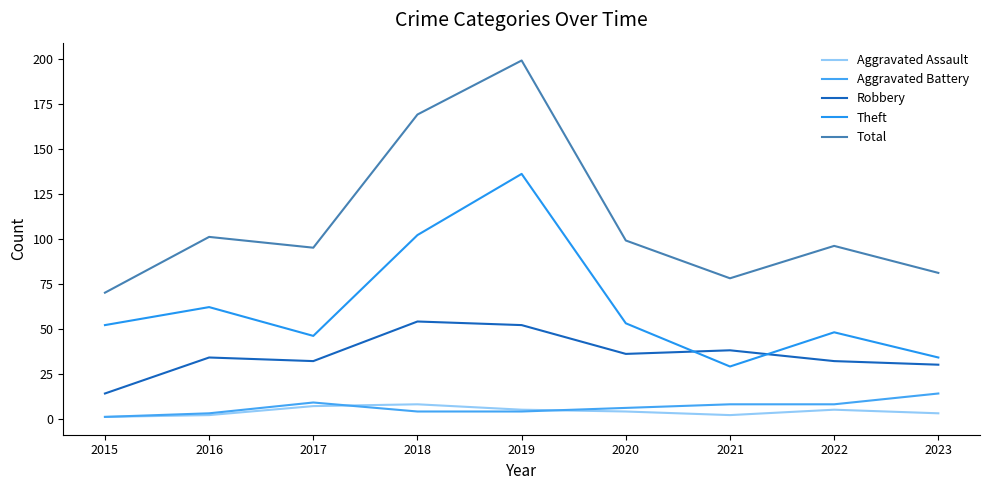

True or false: Total has a value of 101 at 2016.

True